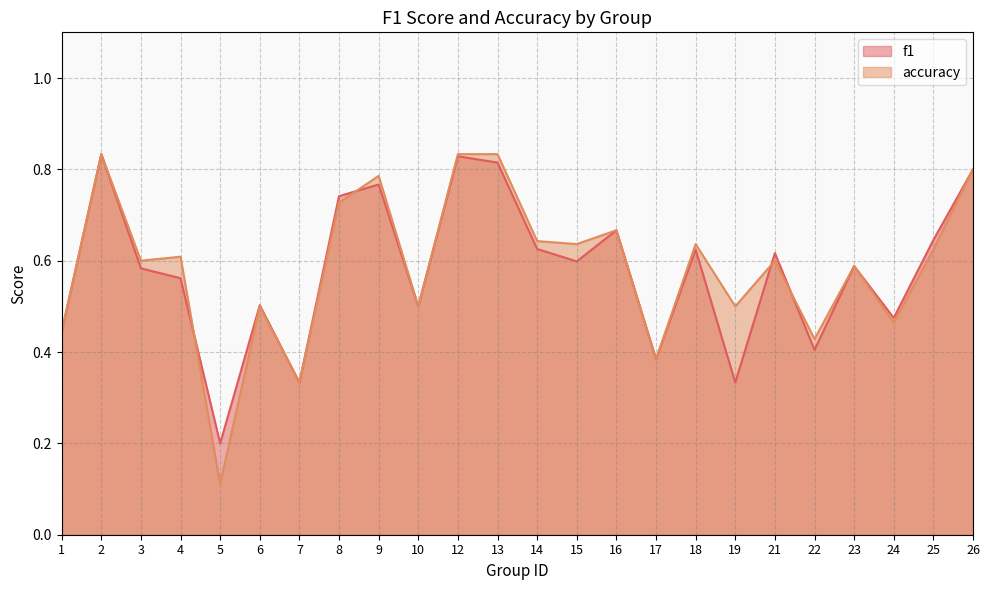

How many lines are shown in the chart?

2